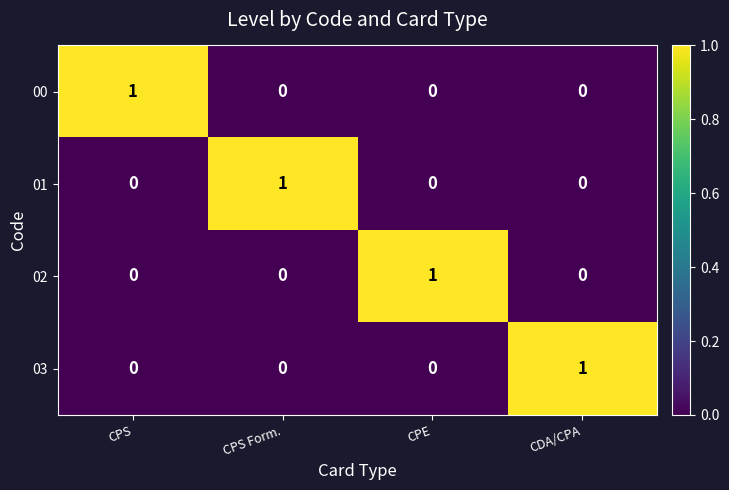

At how many categories does at least one series exceed 0?

4